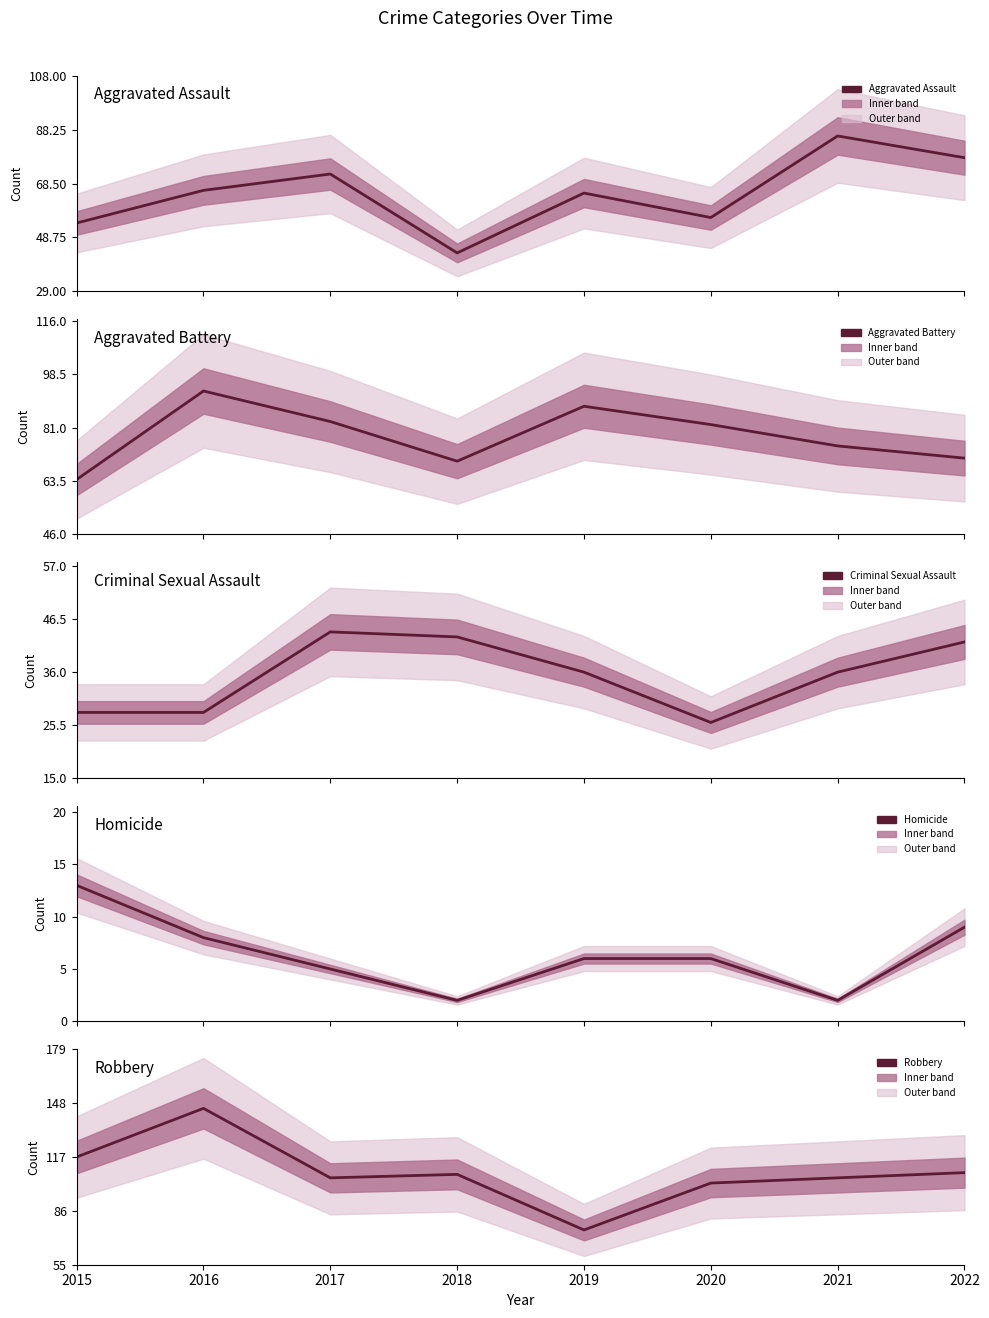

Which series has the widest spread of values?

Robbery